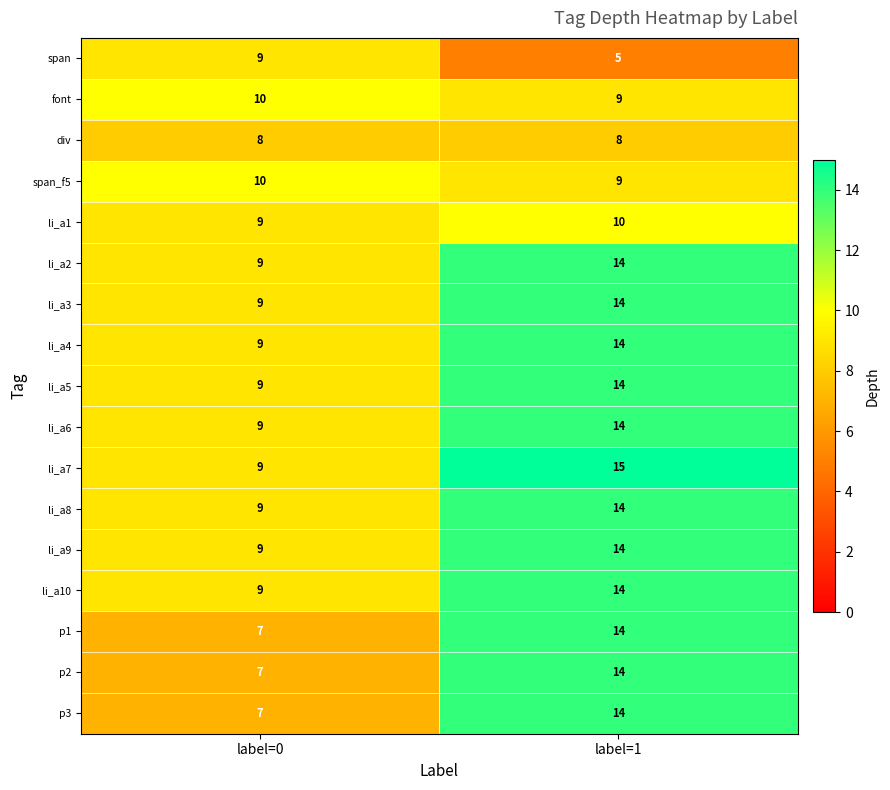

What is the highest value of the p2 series?

14